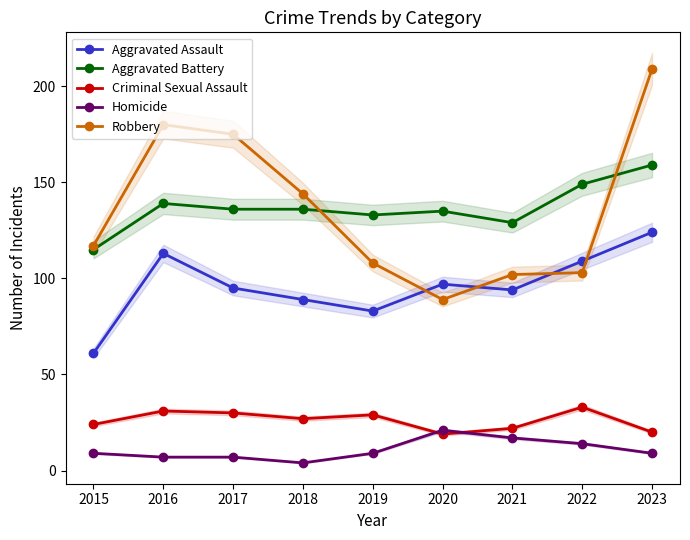

What is the difference between the Robbery values at 2020 and 2019?

19